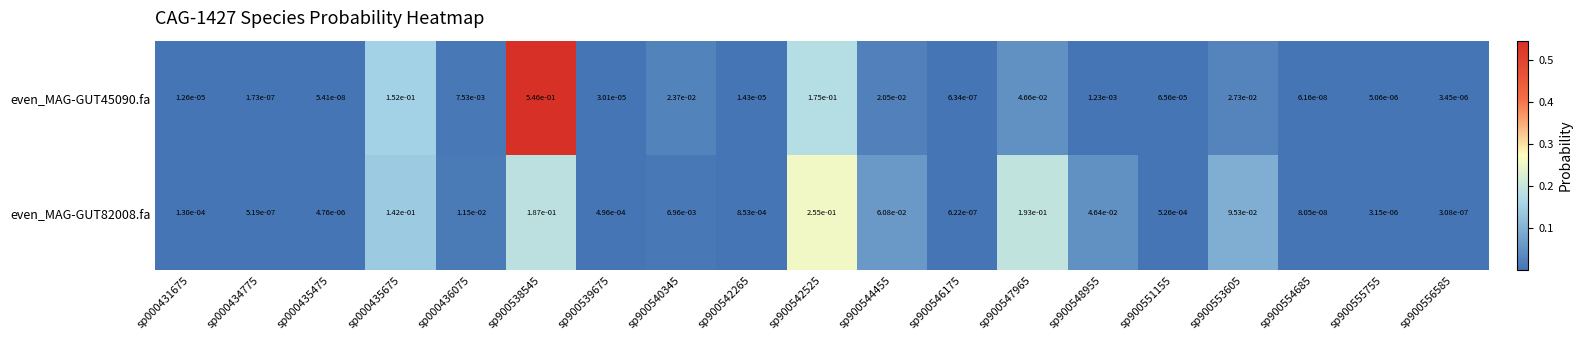

How many data points does each series have?

19